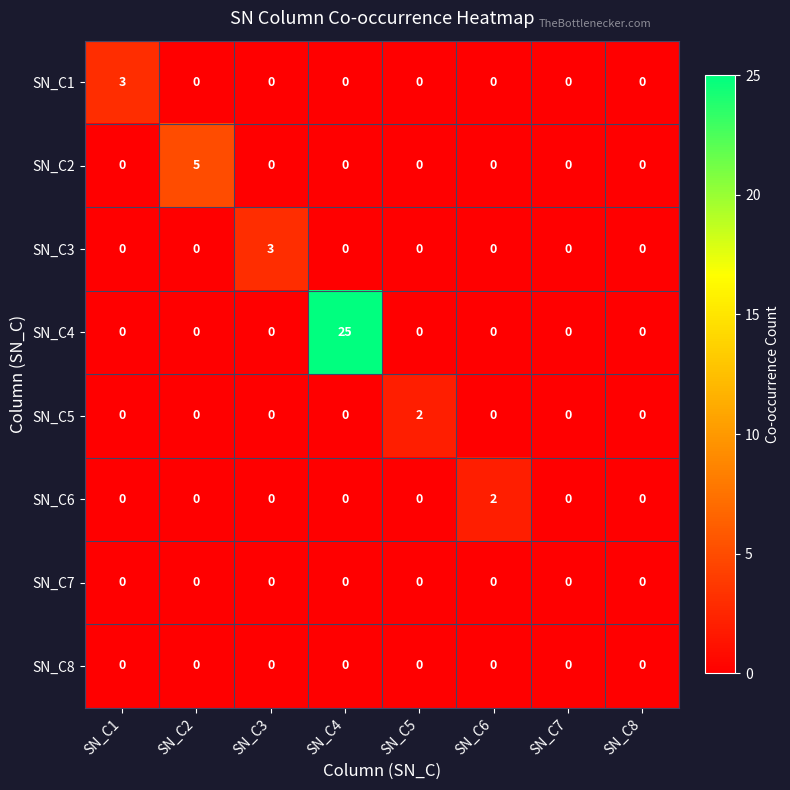

What is the sum of all SN_C4 values?

25